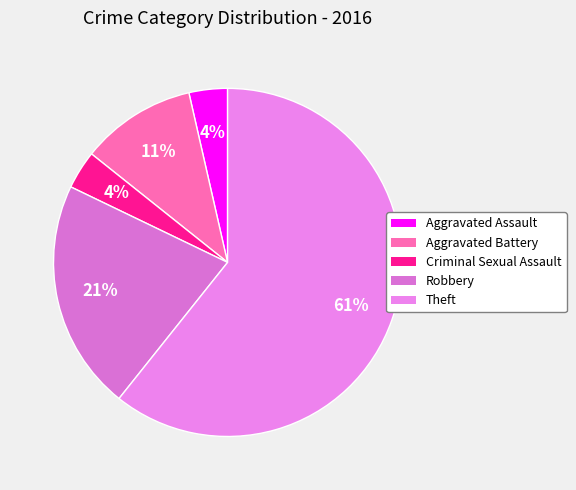

Count the number of slices in the pie.

5